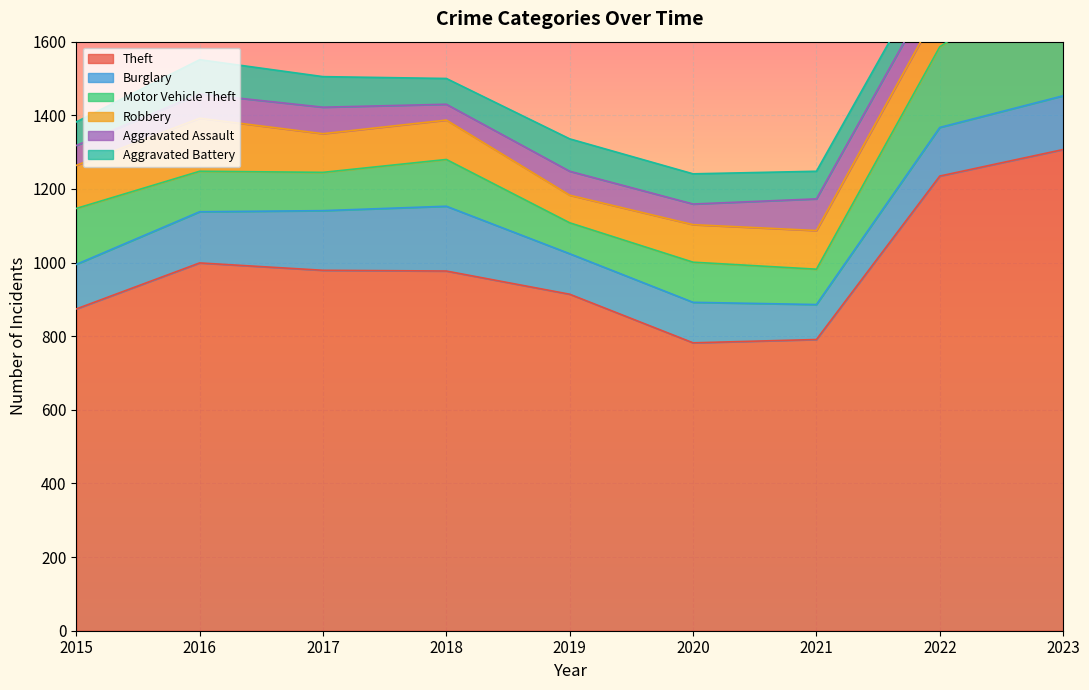

List the series in order of their peak value, highest first.

Theft, Motor Vehicle Theft, Burglary, Robbery, Aggravated Assault, Aggravated Battery